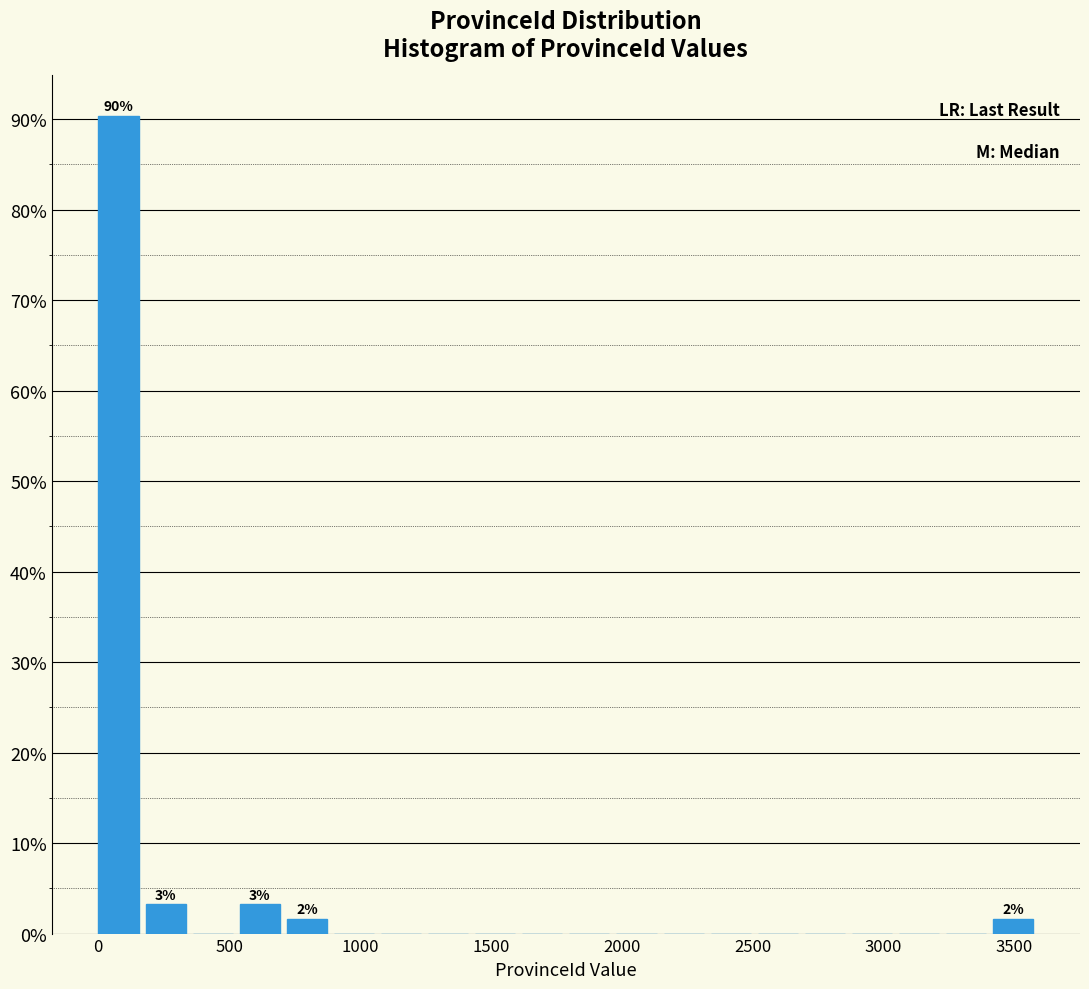

Around what value on the x-axis is the tallest bar? Give the approximate position of its centre, as read against the axis.

100